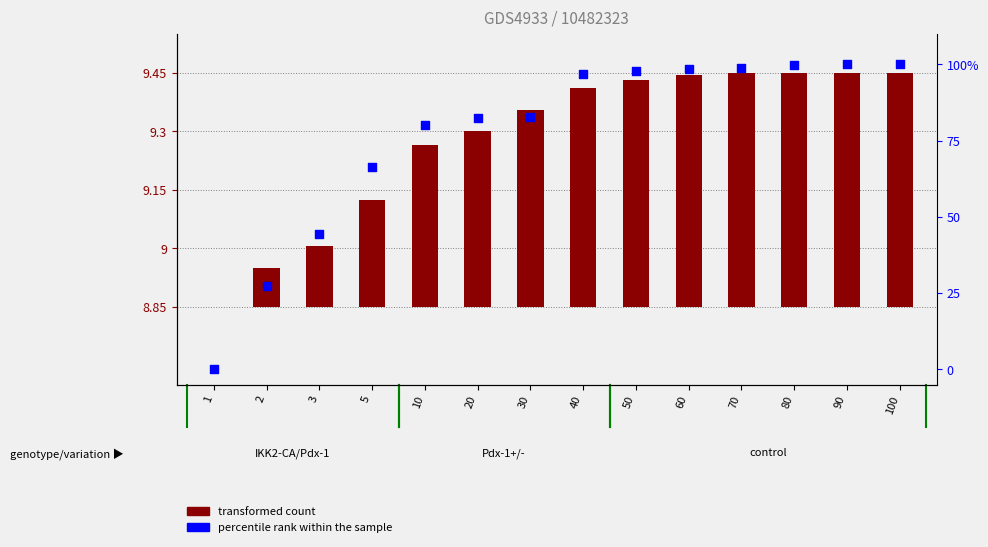

Approximately how many times larger is the value at 80 compared to 40?

1.0